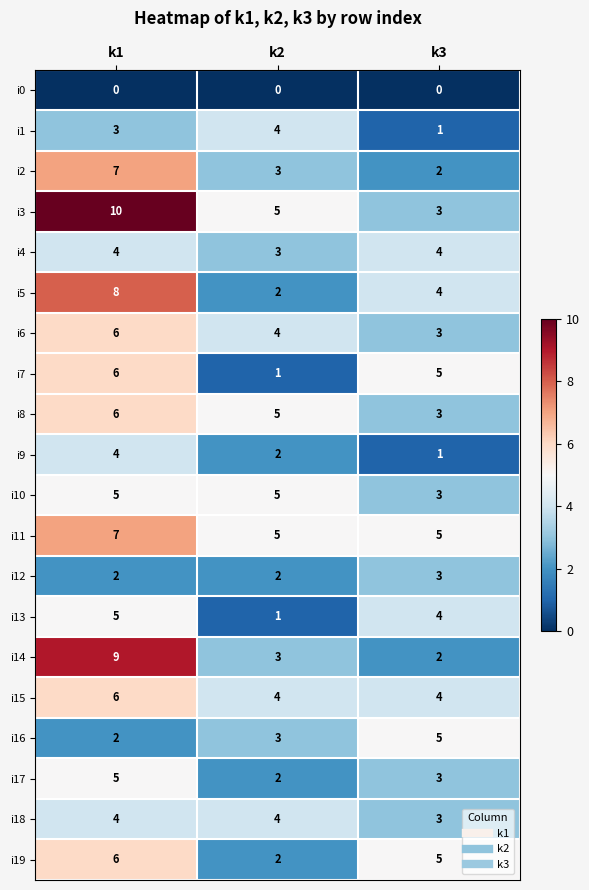

Between k2 and k3, which series saw the biggest shift?

i7